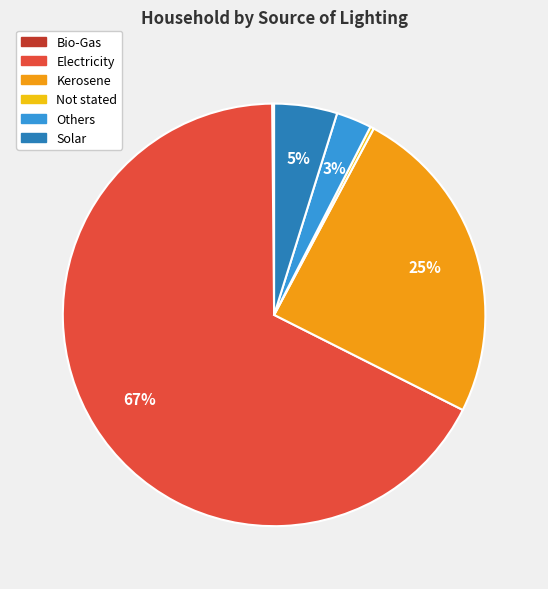

Is it true that Others is 3% of the pie?

True